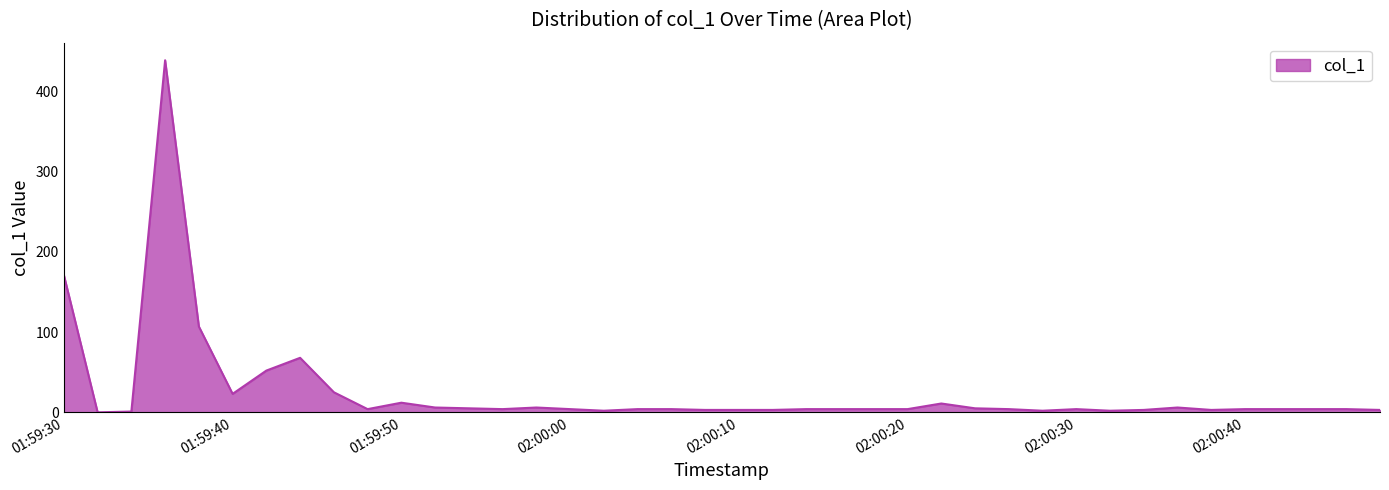

How many lines are shown in the chart?

1